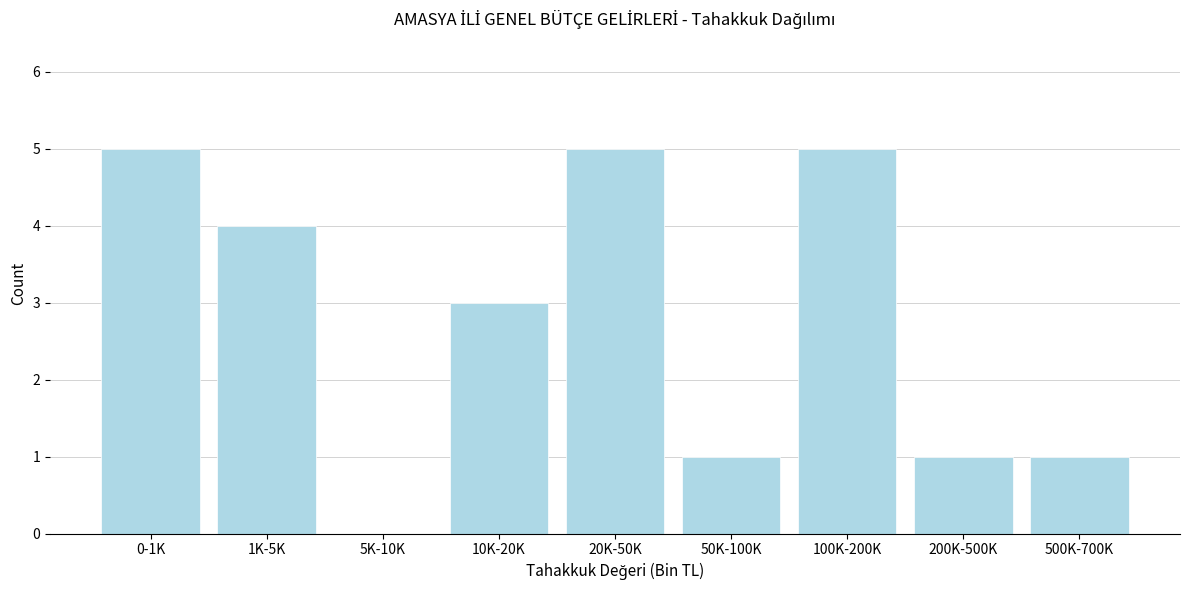

Reading left to right, what are all the values shown in this chart?

0-1K=5	1K-5K=4	5K-10K=0	10K-20K=3	20K-50K=5	50K-100K=1	100K-200K=5	200K-500K=1	500K-700K=1